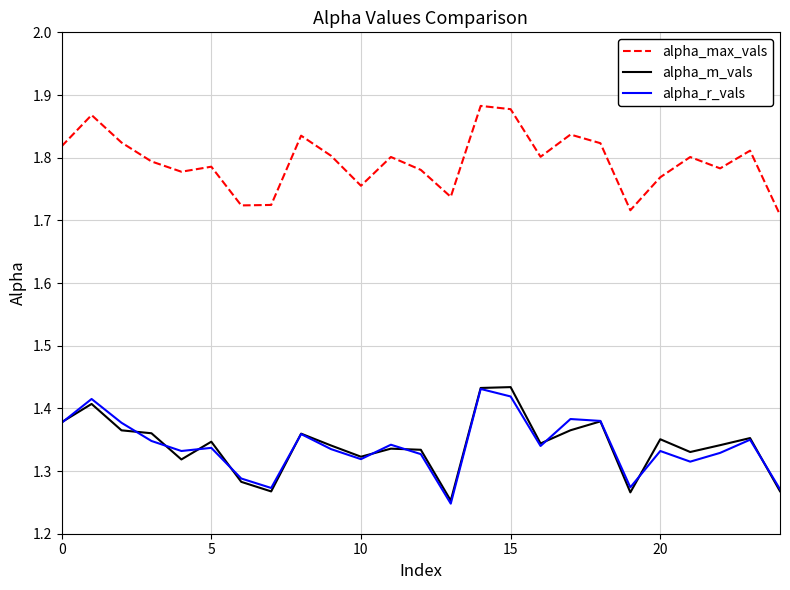

What is the difference between the maximum and minimum values in the alpha_r_vals series?

0.2